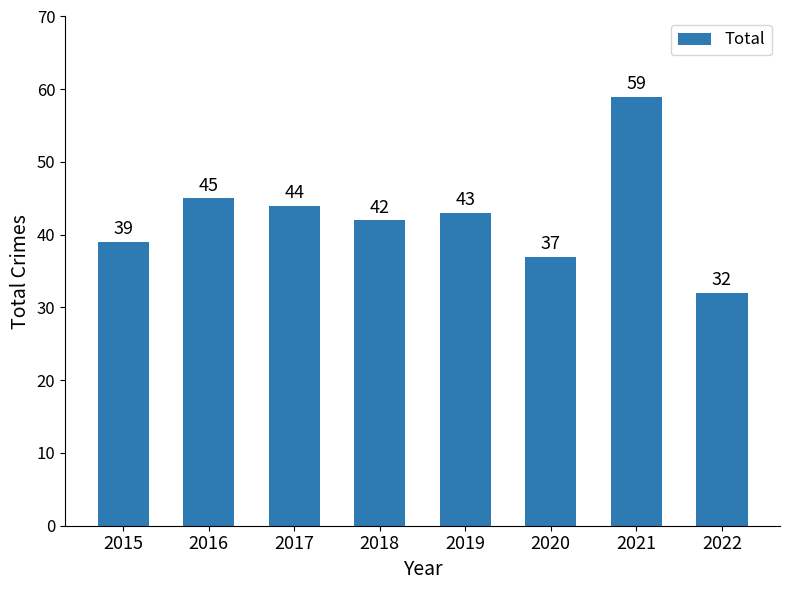

What is the approximate value at 2021?

59